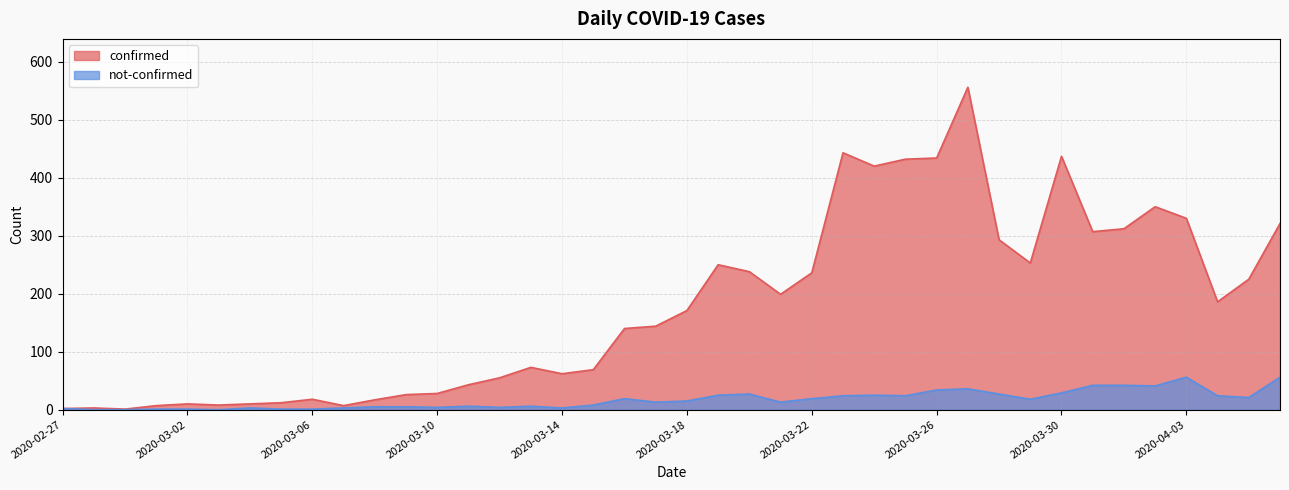

What is the difference between the highest and lowest values at 2020-04-03?

274